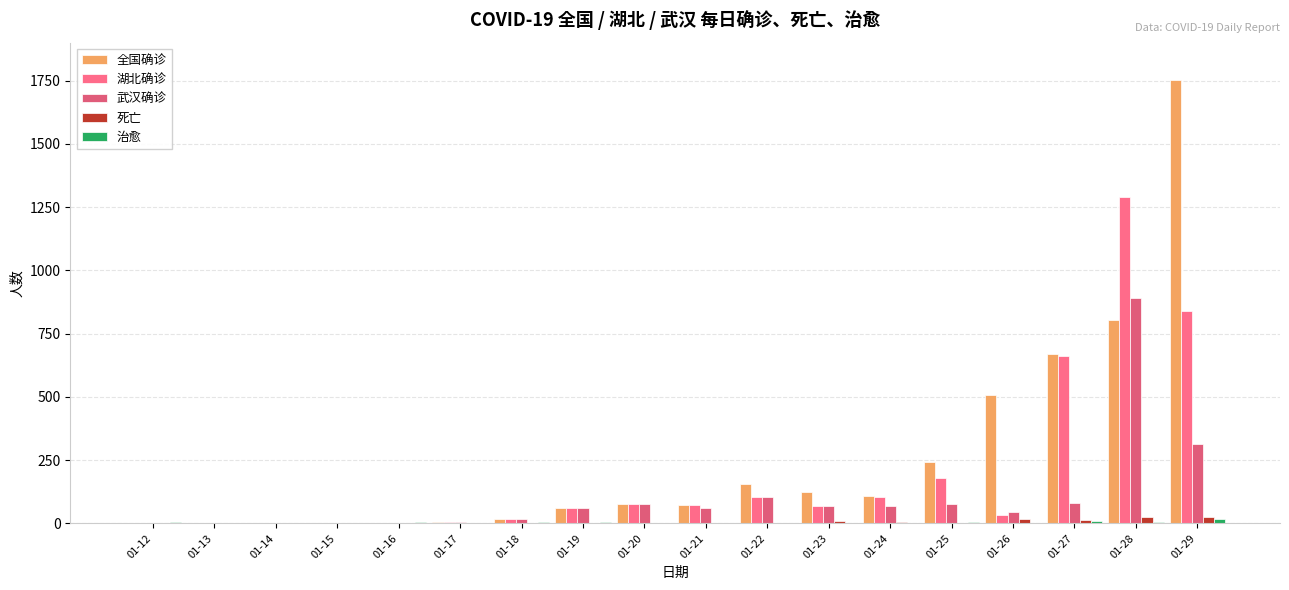

What is the difference between the highest and lowest values at 01-16?

5